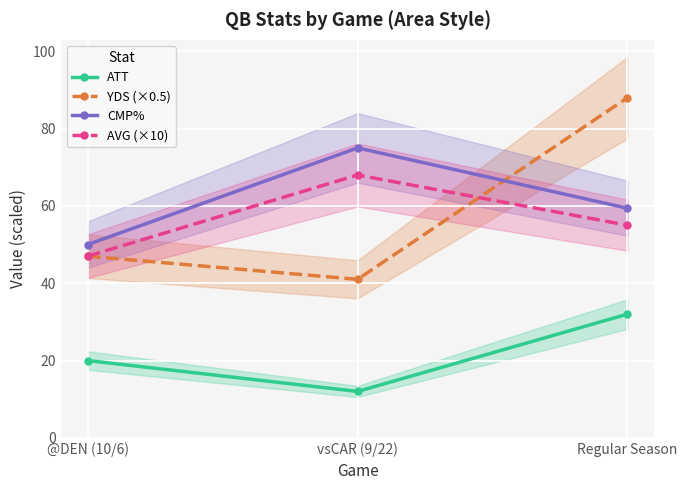

Reading right to left, extract all data points from this chart.

ATT: 32.0	12.0	20.0
YDS (×0.5): 88.0	41.0	47.0
CMP%: 59.4	75.0	50.0
AVG (×10): 55.0	68.0	47.0